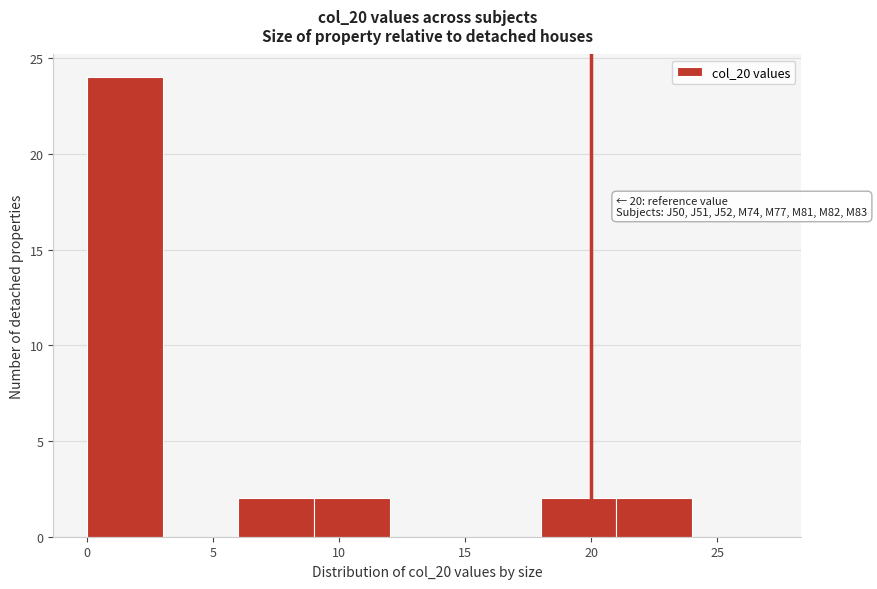

Over which range of the x-axis is the bar tallest?

0 to 3